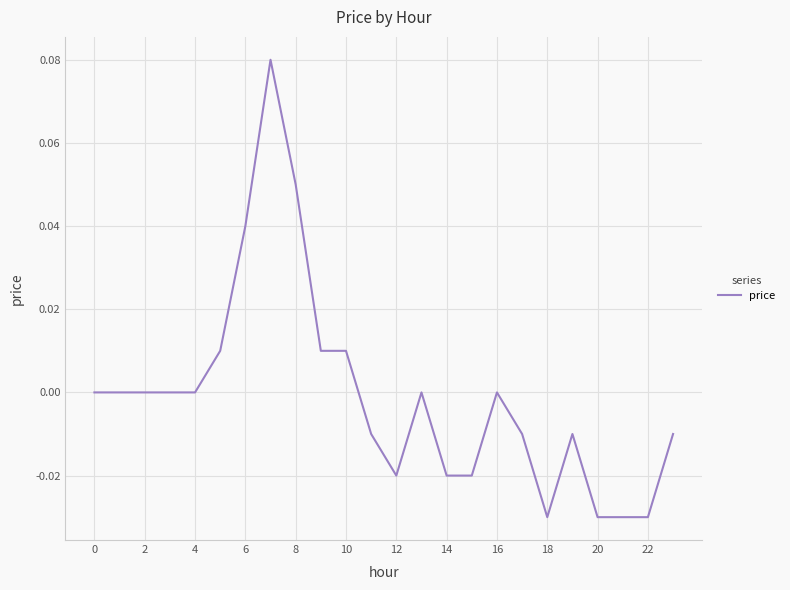

Does the chart display data point markers on the line(s)?

No